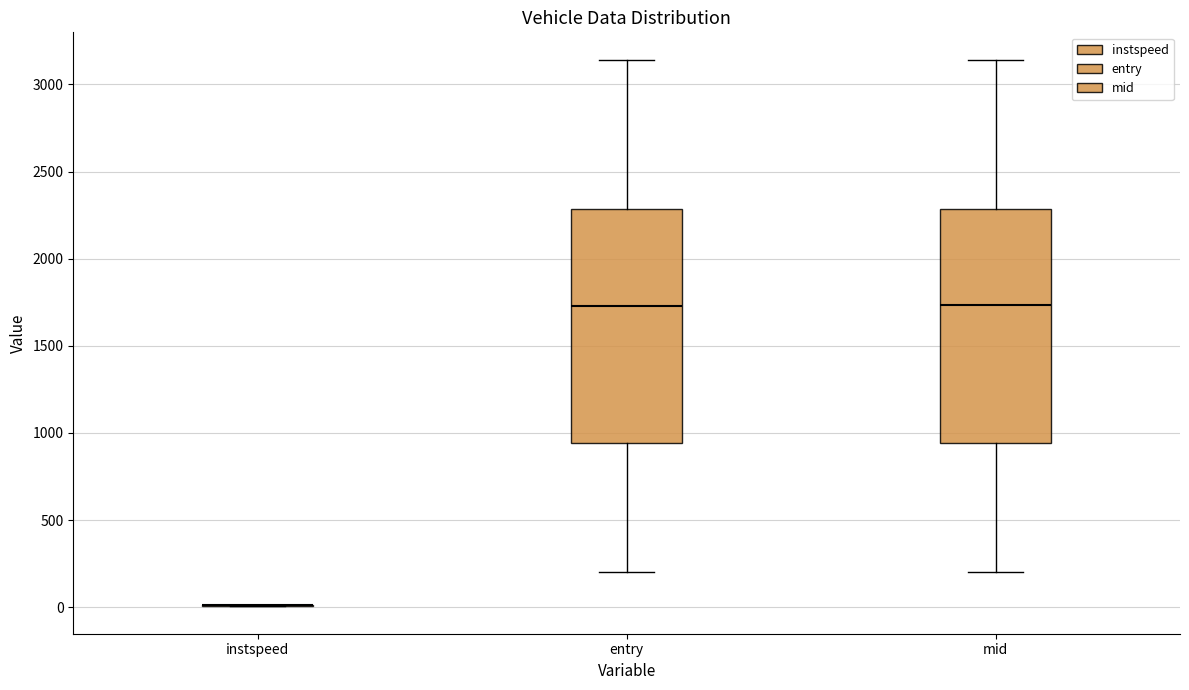

Reading left to right, read every box against the y-axis: the position of its median line, the range the box covers, and the ends of its whiskers. The values are not printed on the chart, so give them approximately, as read against the axis.

instspeed: box collapsed to a line at 0, whiskers 0 to 0
entry: median 1750, box 950 to 2300, whiskers 200 to 3150
mid: median 1750, box 950 to 2300, whiskers 200 to 3150